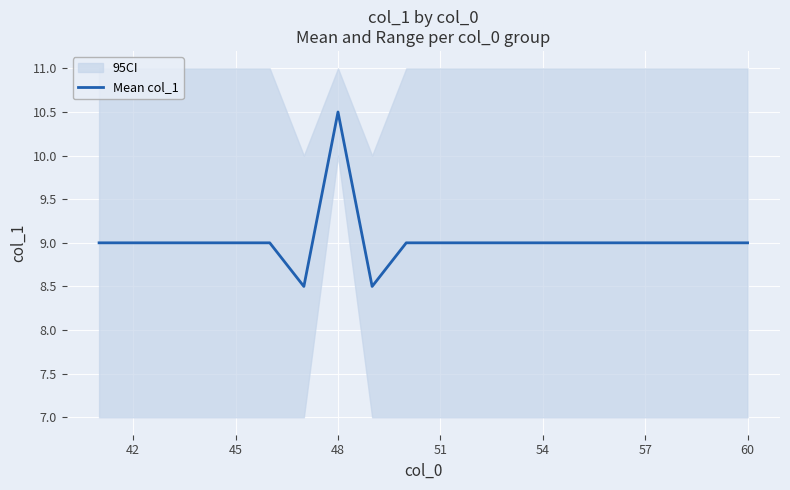

The Mean col_1 series shows 17.3 at 48. True or false?

False